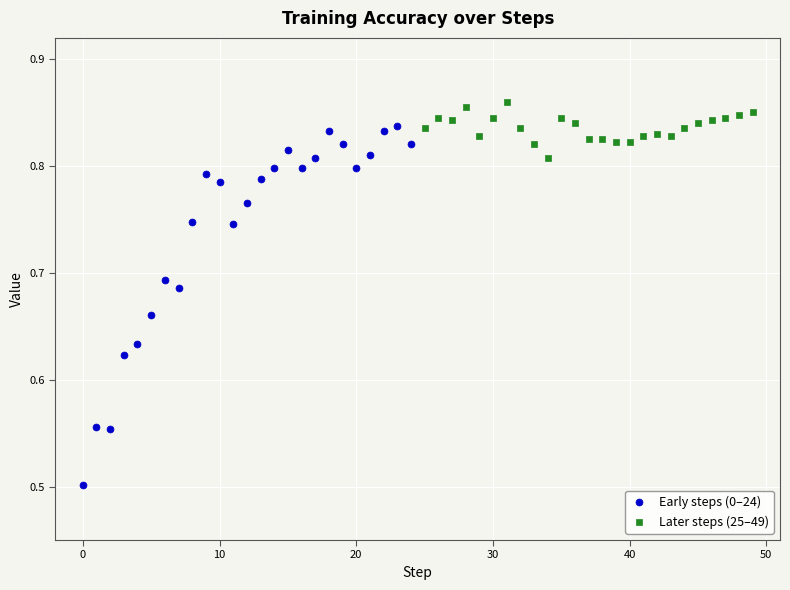

Which series has the largest Y range (max minus min)?

Early steps (0–24)